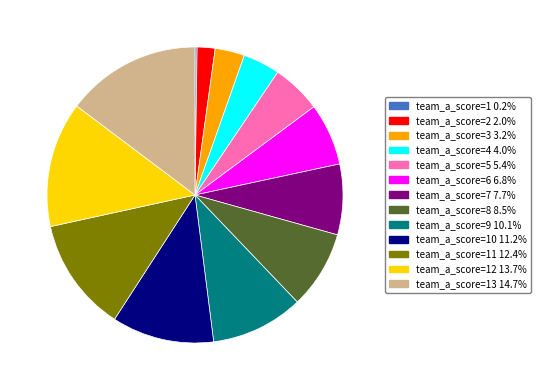

Is there a majority slice in this chart?

No